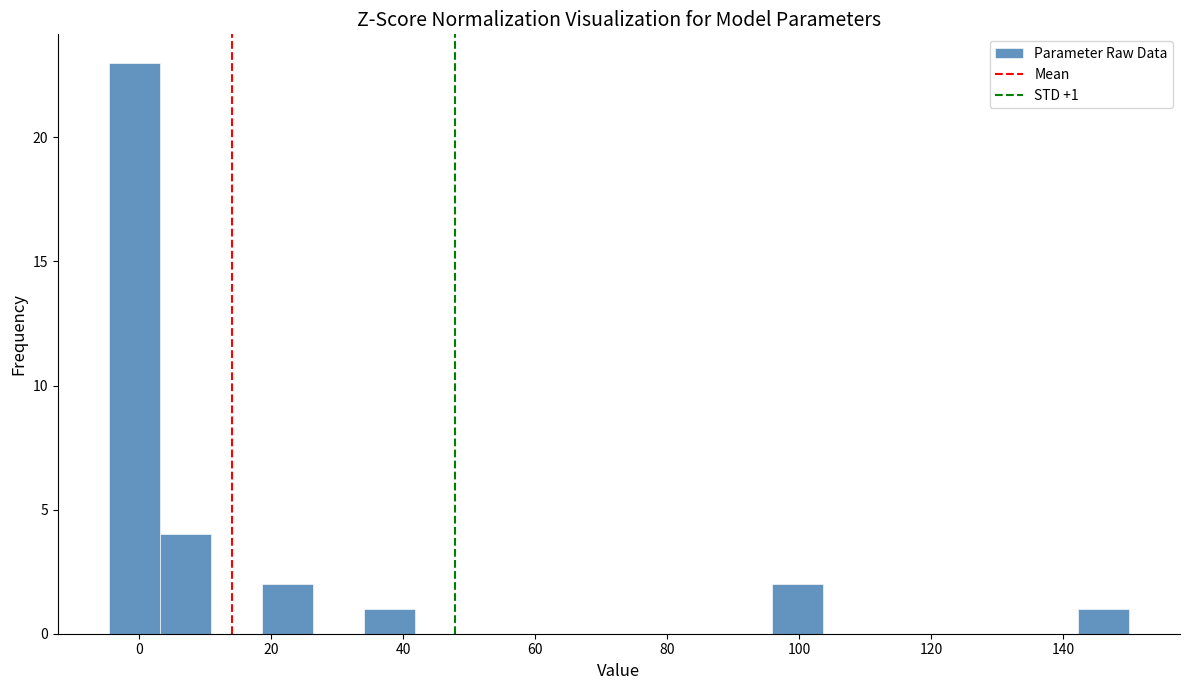

Read against the x-axis, roughly where is the centre of the tallest bar?

0